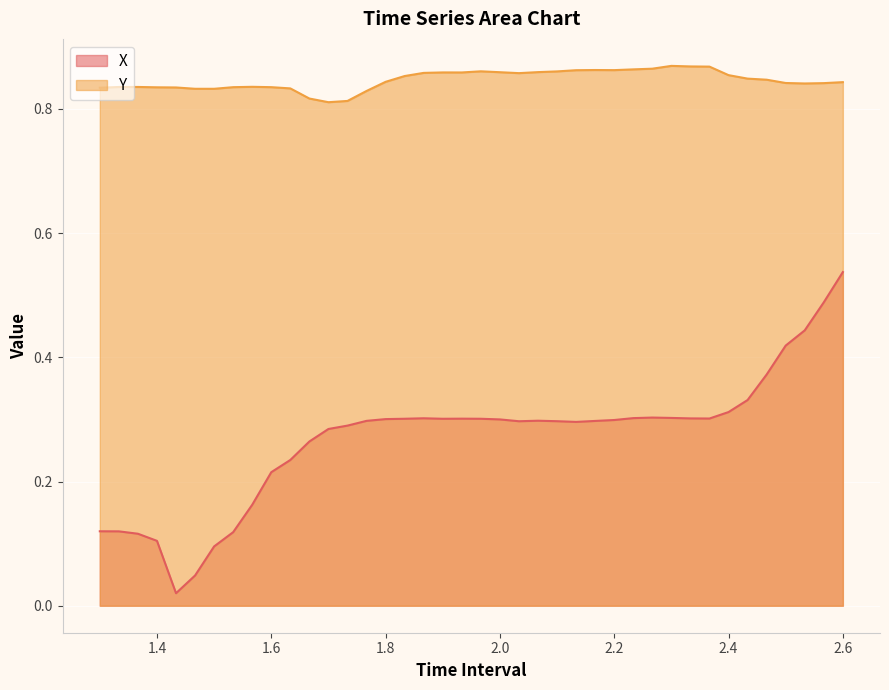

Does the chart display data point markers on the line(s)?

No